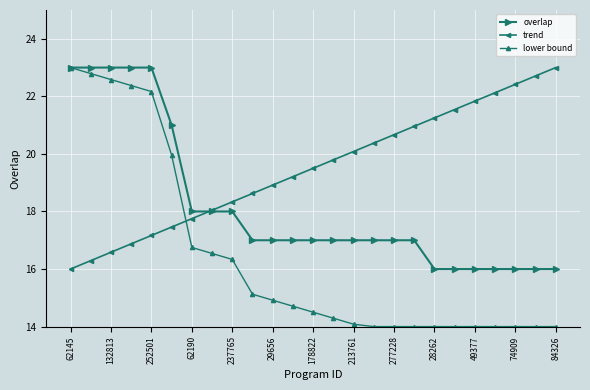

What is the difference between the maximum and minimum values in the overlap series?

7.0